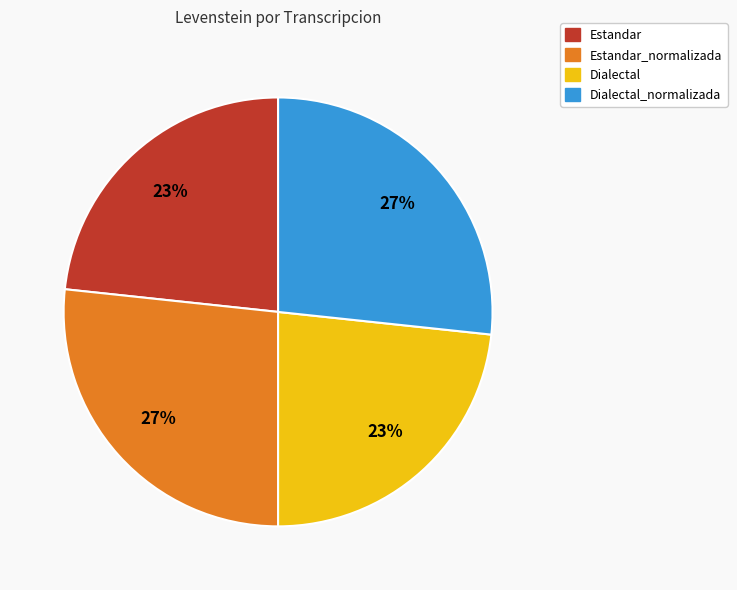

Does any single category account for the majority?

No